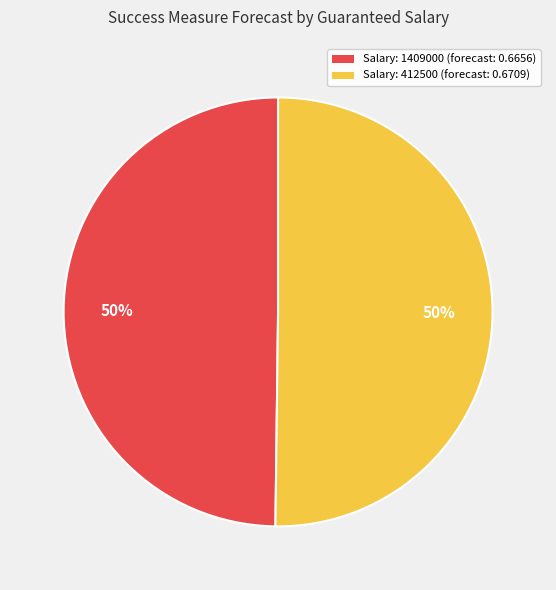

Do Salary: 1409000 (forecast: 0.6656) and Salary: 412500 (forecast: 0.6709) together represent more than half of the pie?

Yes